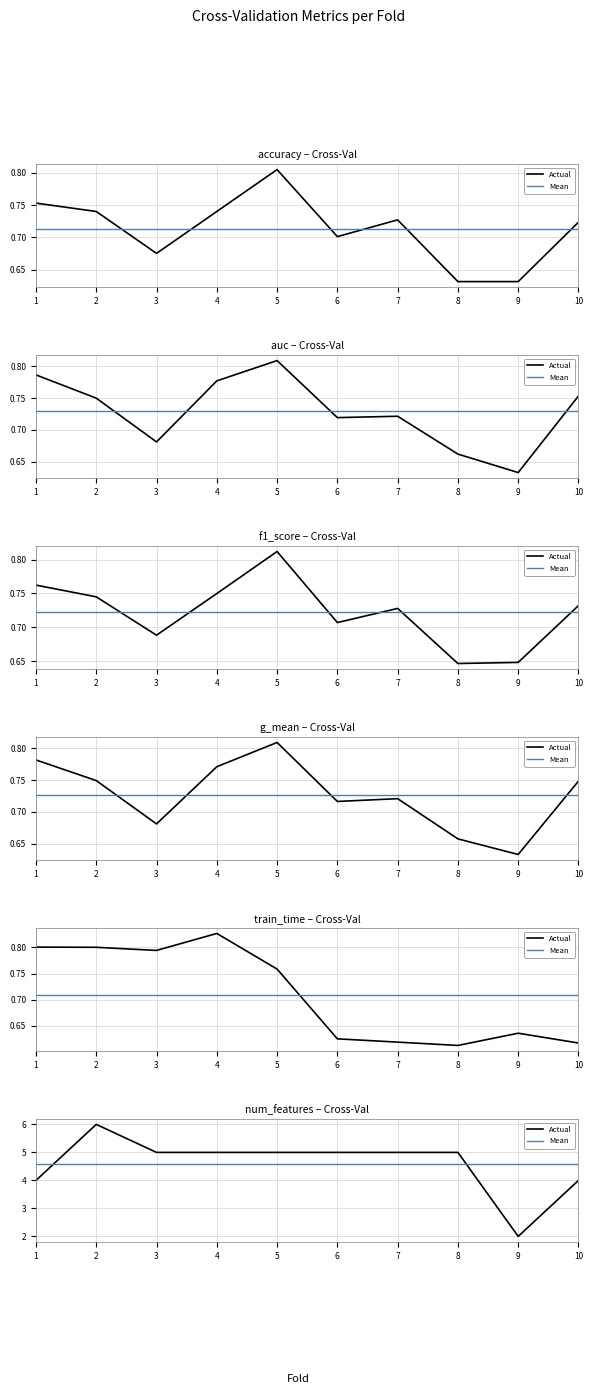

List the series in order of their peak value, highest first.

Actual, Mean